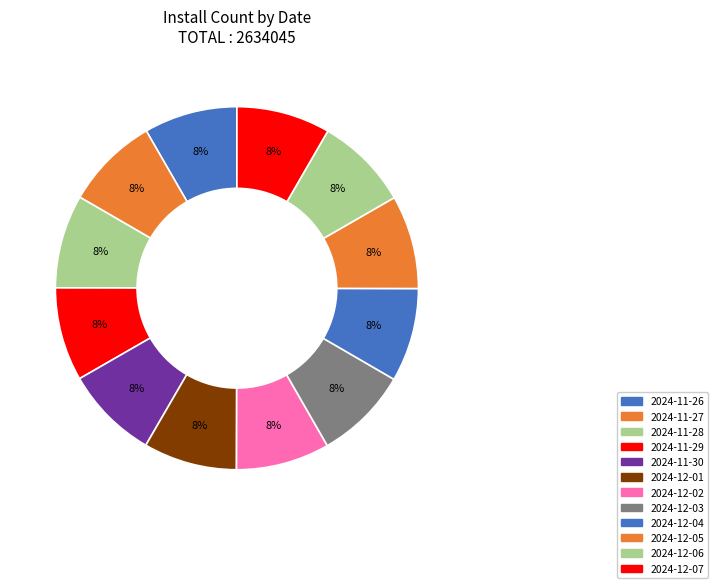

Count the number of slices in the pie.

12